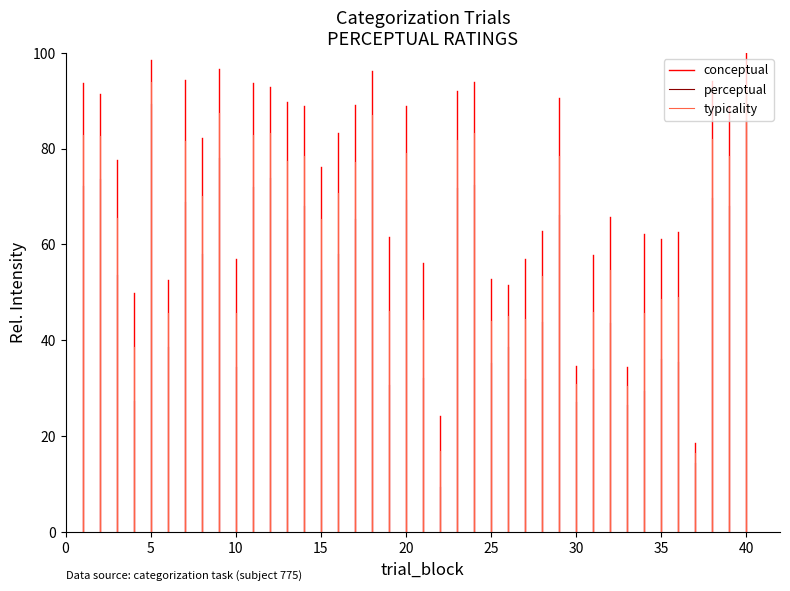

What are all the series names shown in the legend?

conceptual, perceptual, typicality